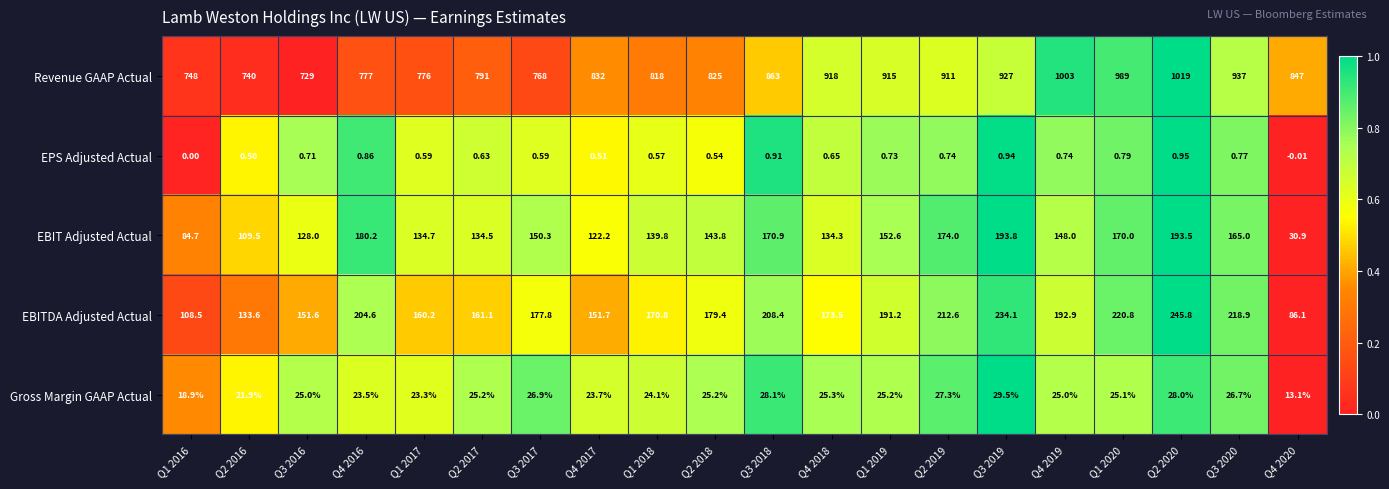

List the series in order of their peak value, highest first.

Revenue GAAP Actual, EBITDA Adjusted Actual, EBIT Adjusted Actual, Gross Margin GAAP Actual, EPS Adjusted Actual